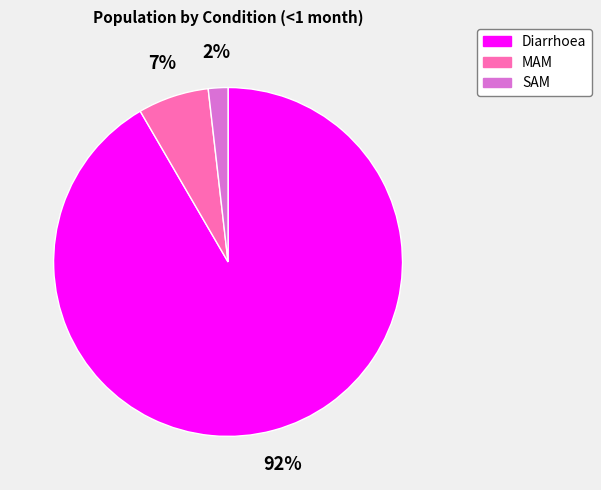

Which has a higher value, MAM or SAM?

MAM